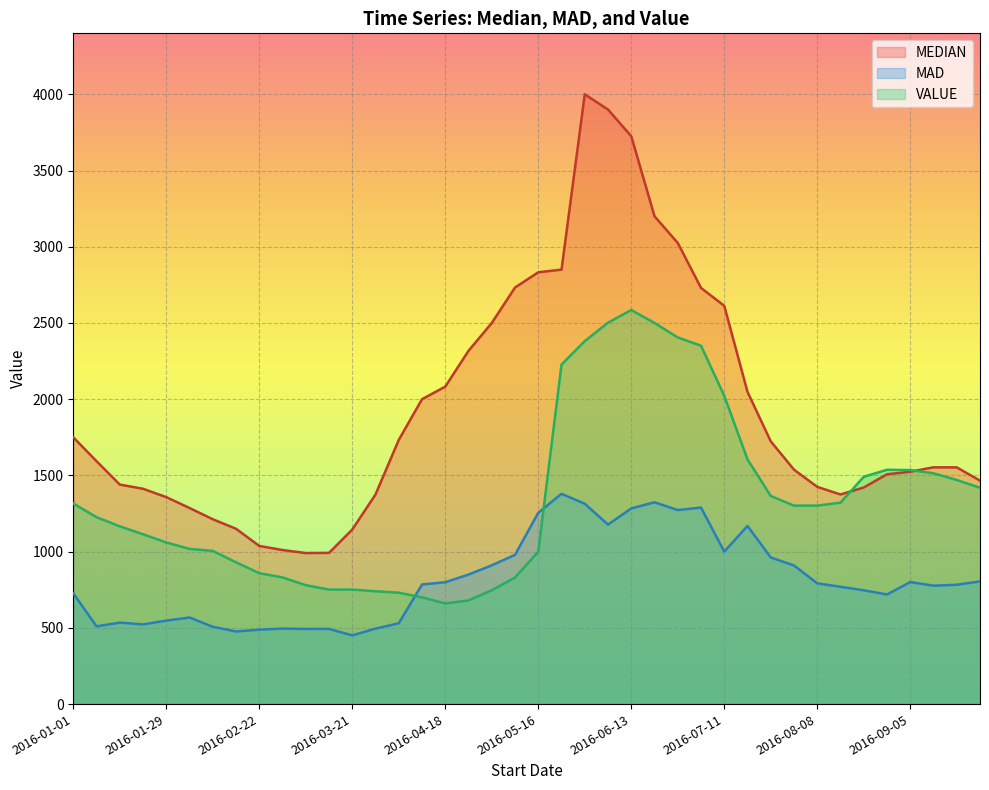

How many data points in MAD are above 784?

20